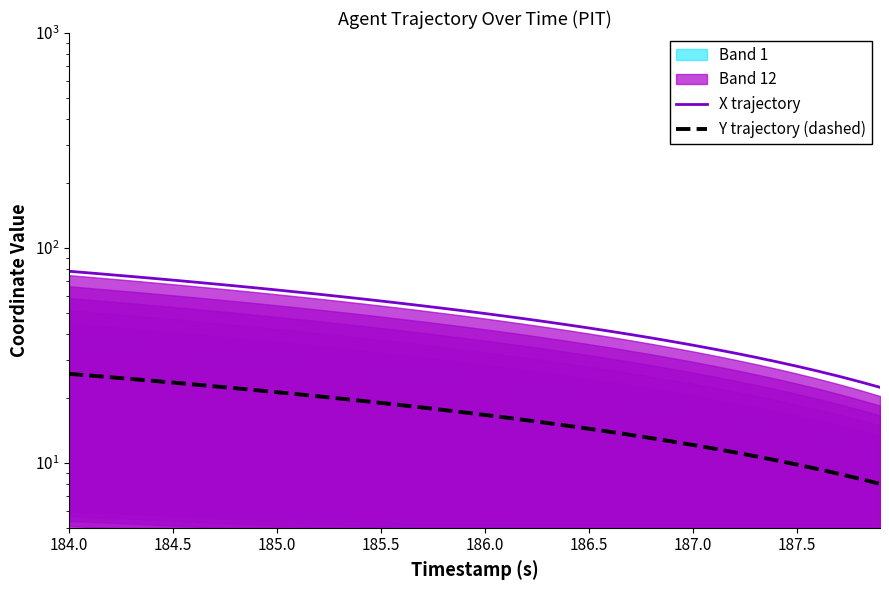

The Y trajectory (dashed) series shows 26.9 at 16. True or false?

False